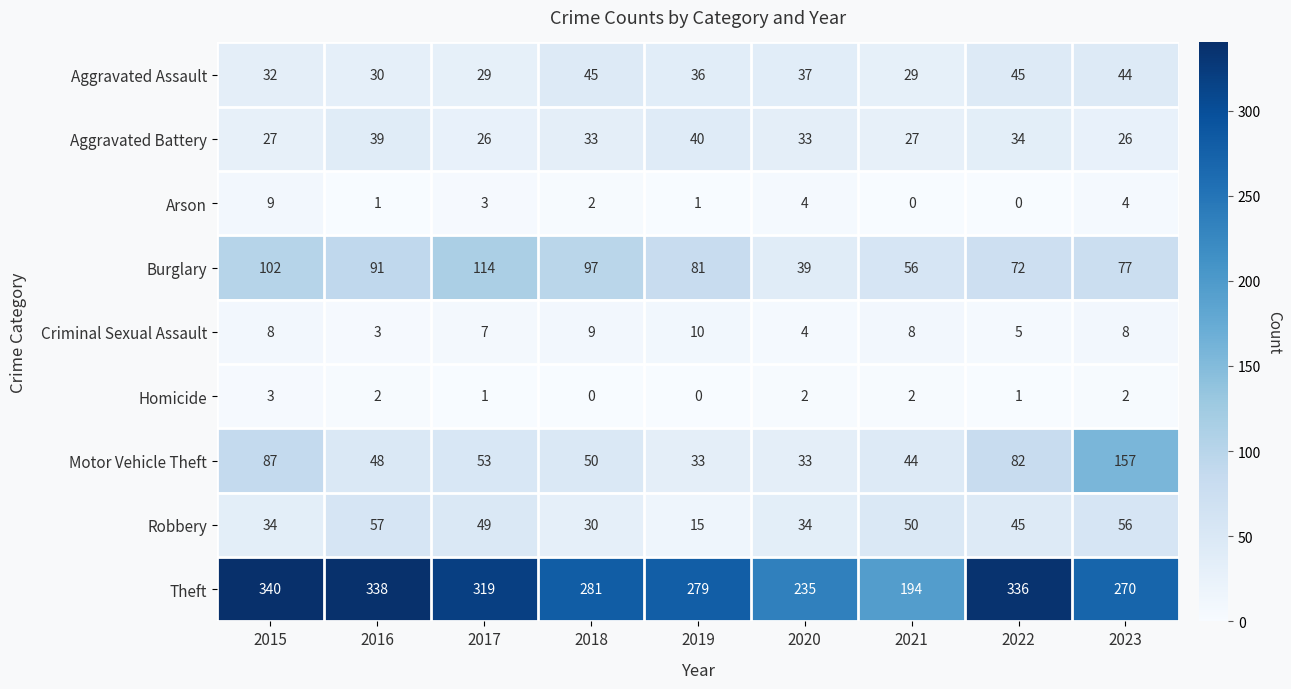

Is it true that Arson equals 1 at 2016?

True